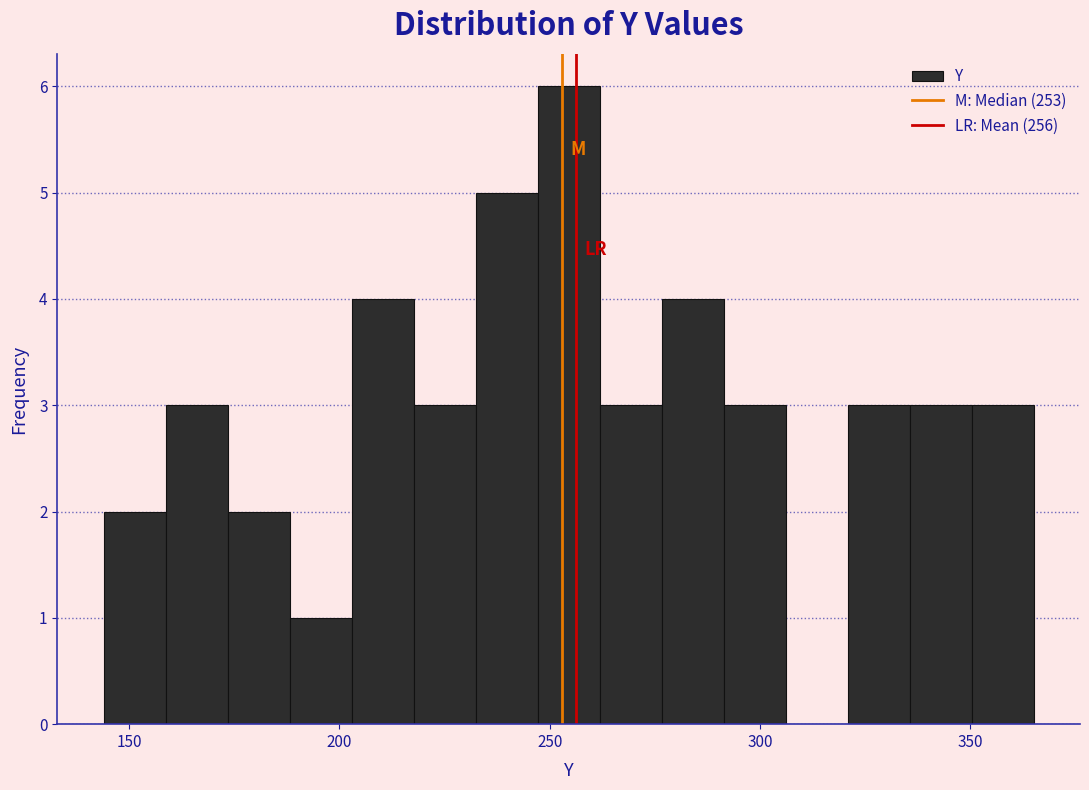

Read against the x-axis, roughly where is the centre of the tallest bar?

255